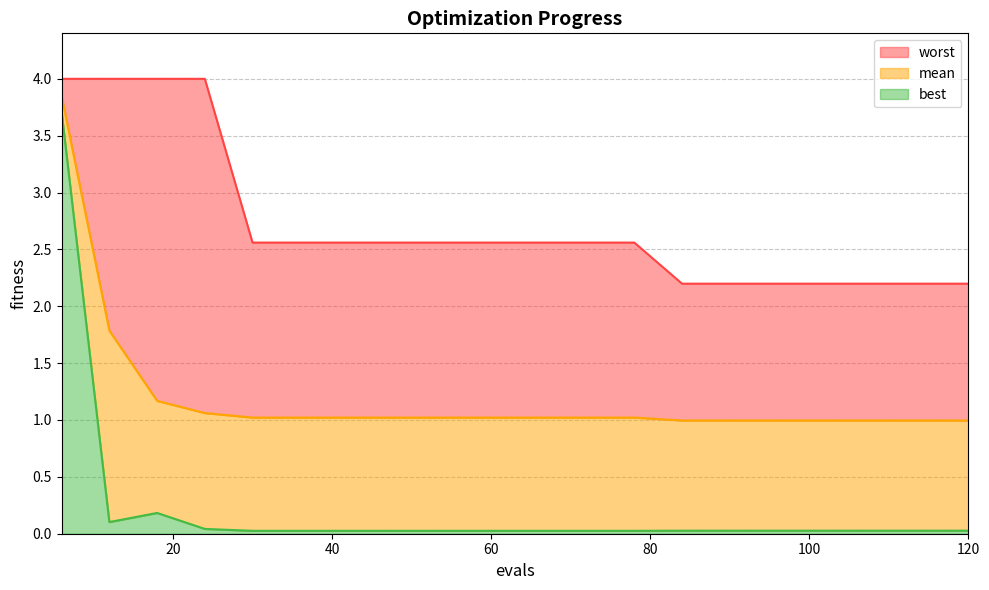

At which category is the sum across all series the highest?

6